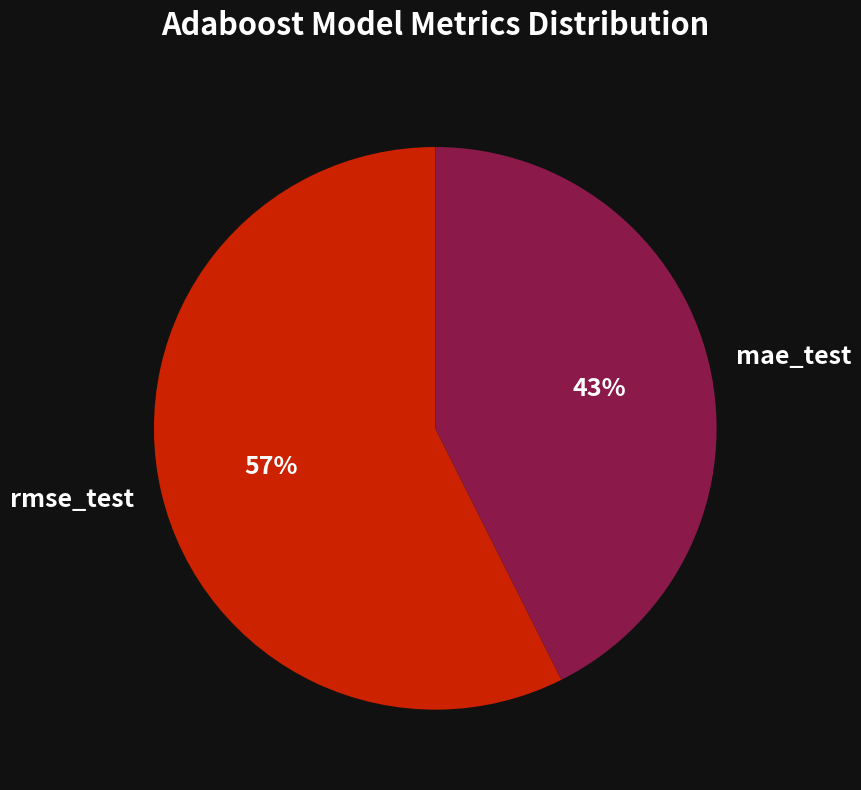

Does any single category account for the majority?

Yes